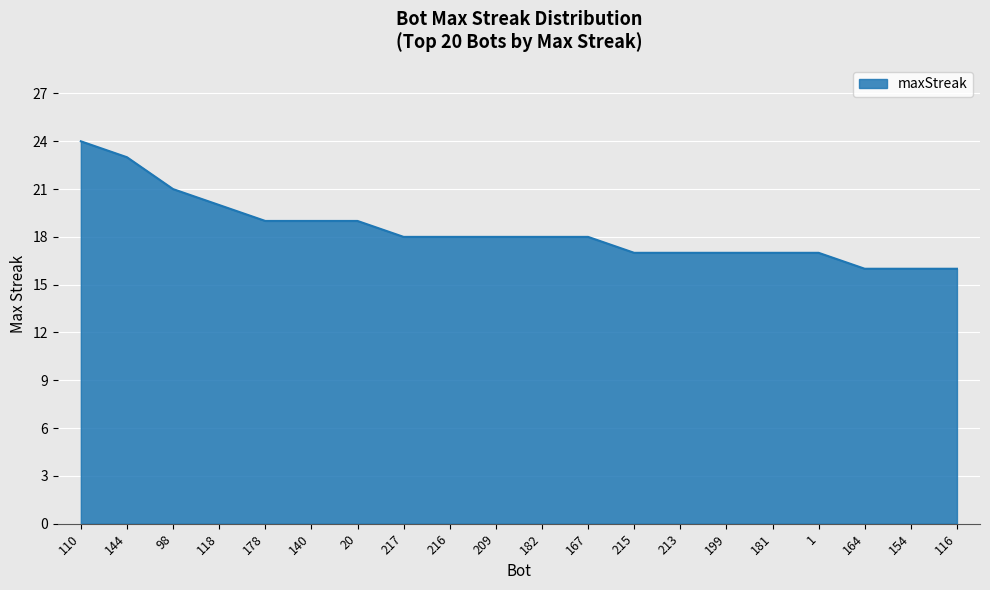

Does the chart display data point markers on the line(s)?

No